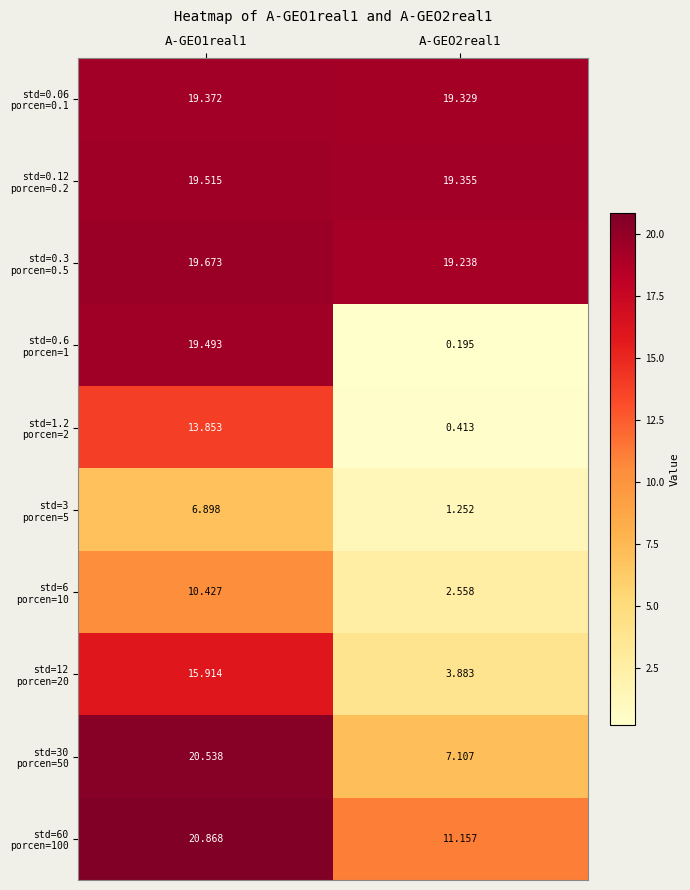

Which series has the widest spread of values?

std=0.6 porcen=1